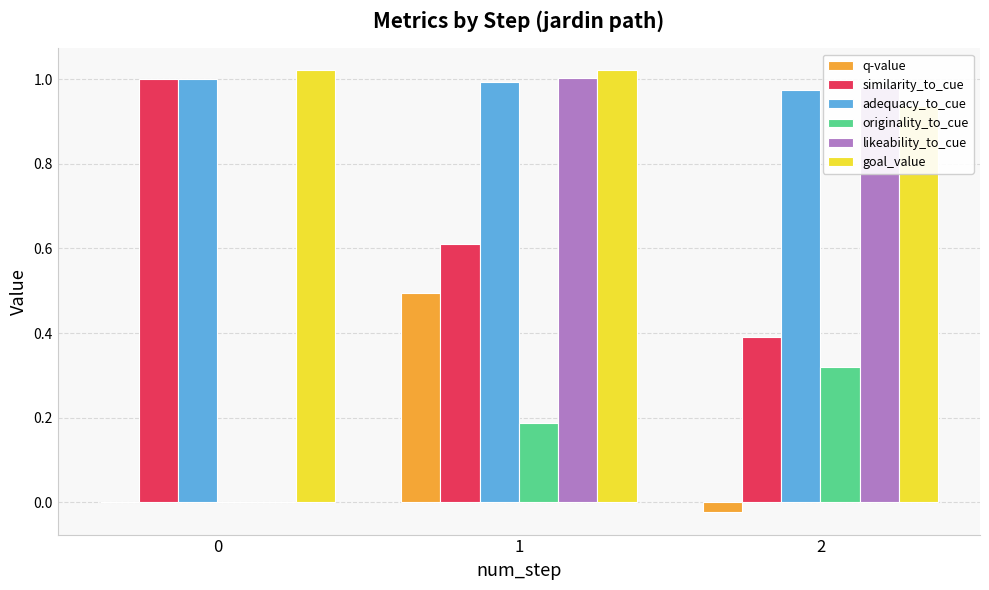

At which label does q-value first exceed 0?

1